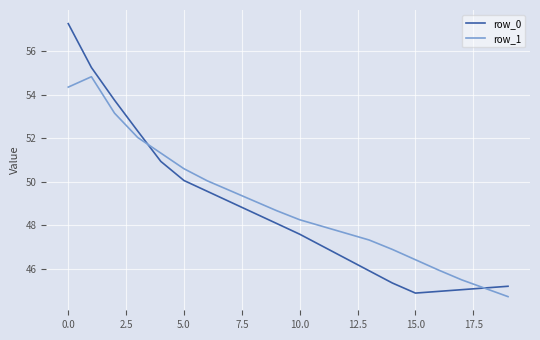

At how many categories does at least one series exceed 51?

5